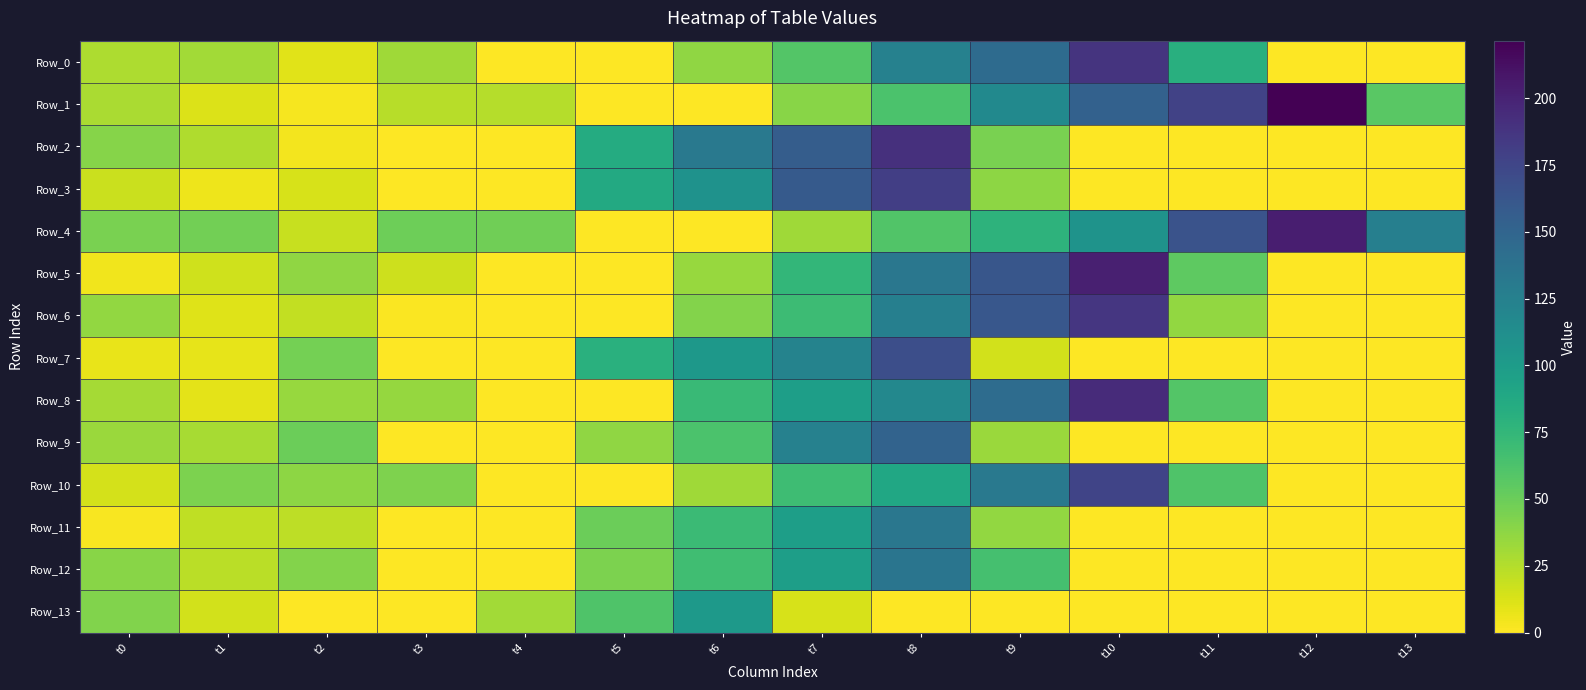

Rank the series at t8 from lowest to highest value.

Row_13, Row_4, Row_1, Row_10, Row_8, Row_0, Row_6, Row_11, Row_5, Row_12, Row_9, Row_7, Row_3, Row_2